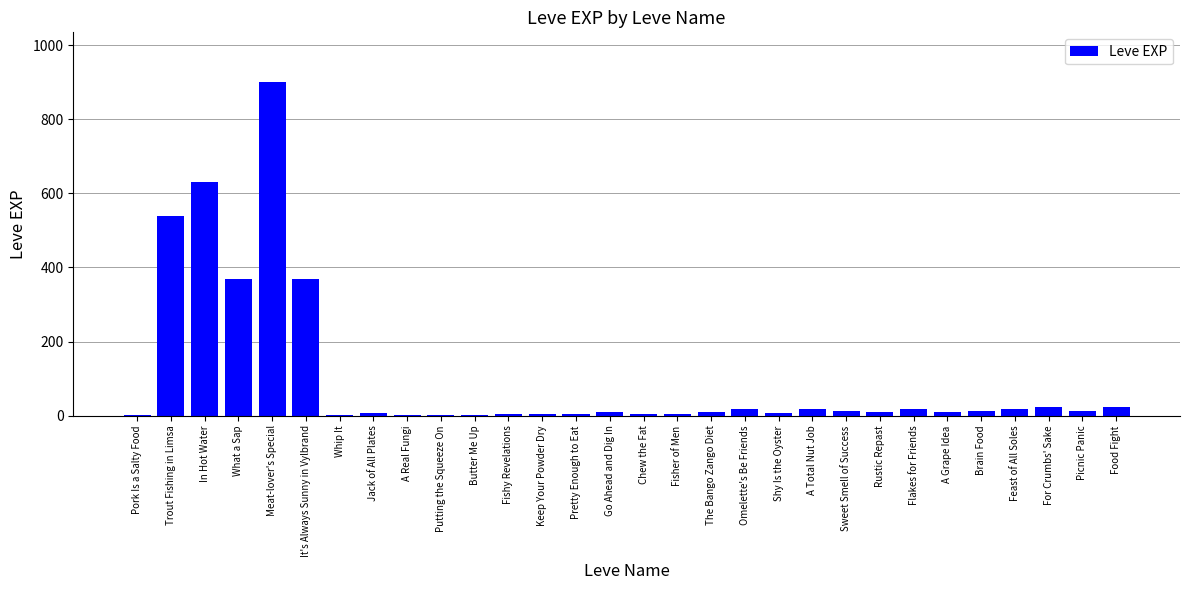

Is it true that the value at In Hot Water is 193?

False